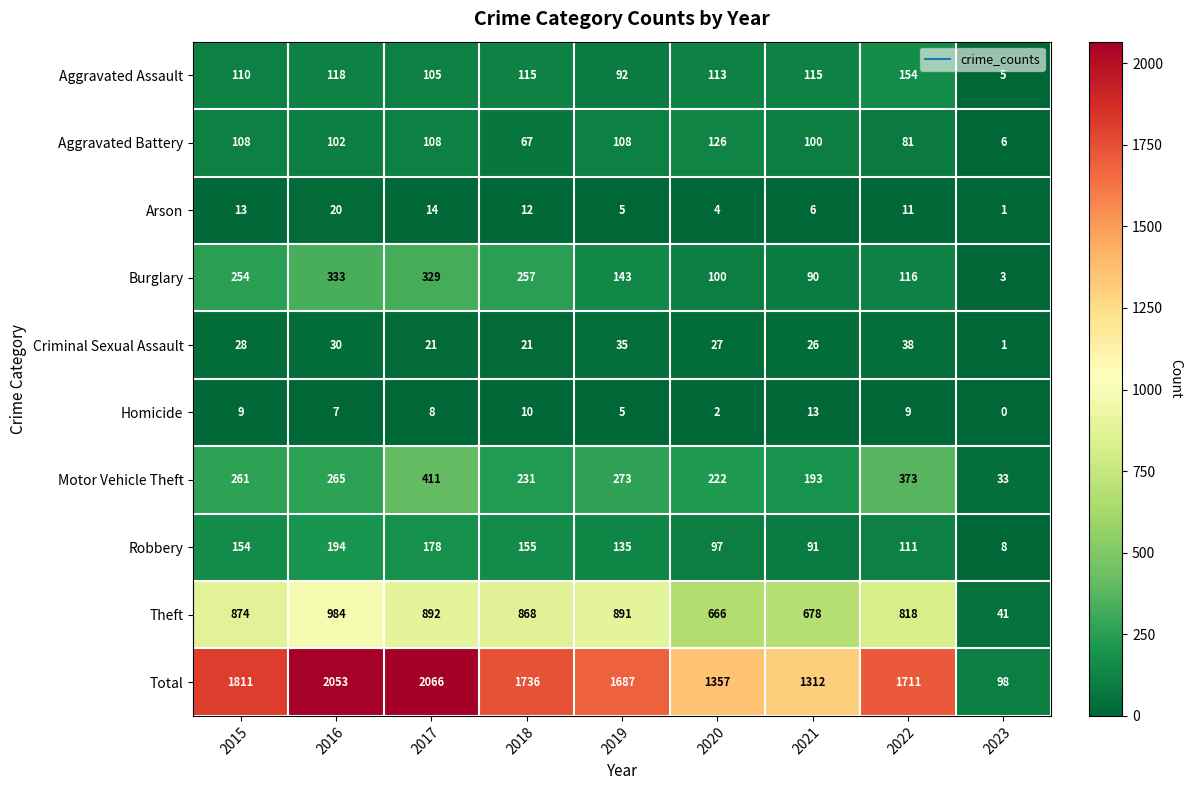

Which series changed the most between 2016 and 2022?

Total